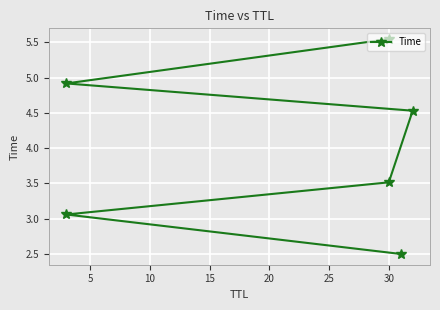

What is the change in value from 5 to 15?

+1.5